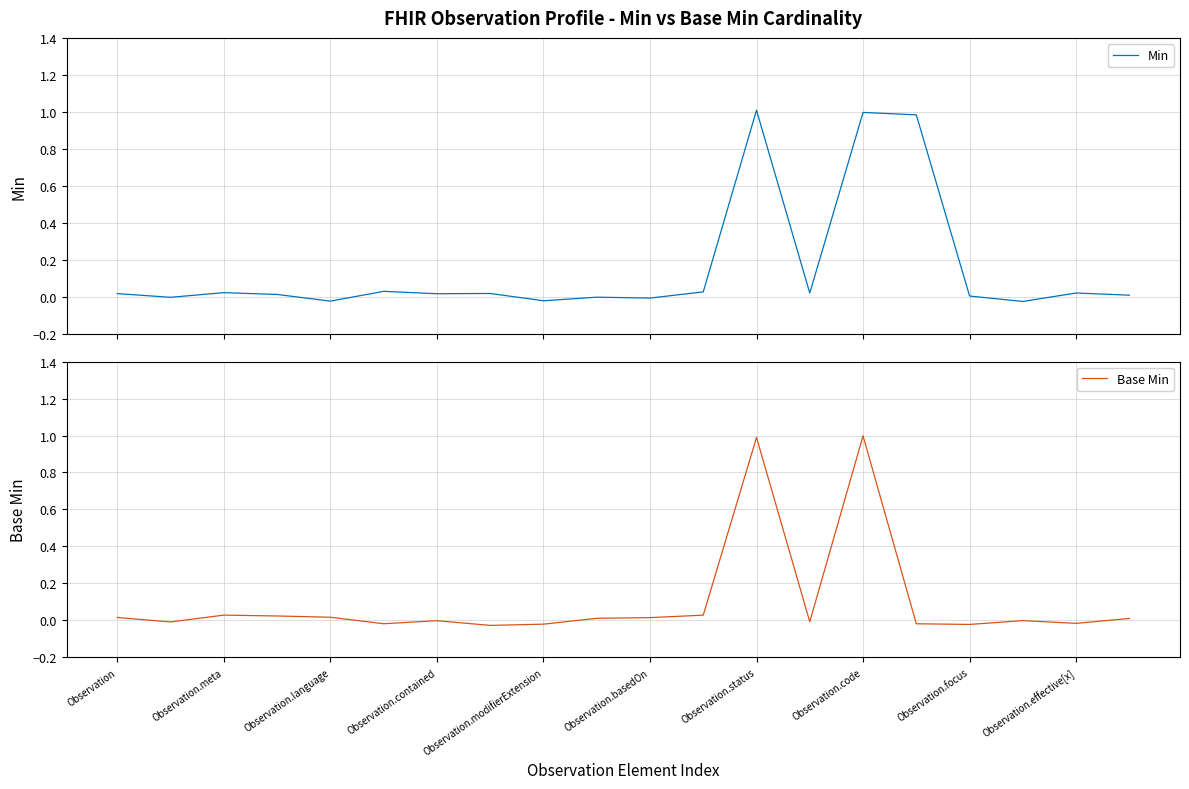

Reading left to right, list all the values displayed in this chart.

Min: 0.0	-0.0	0.0	0.0	-0.0	0.0	0.0	0.0	-0.0	-0.0	-0.0	0.0	1.0	0.0	1.0	1.0	0.0	-0.0	0.0	0.0
Base Min: 0.0	-0.0	0.0	0.0	0.0	-0.0	-0.0	-0.0	-0.0	0.0	0.0	0.0	1.0	-0.0	1.0	-0.0	-0.0	-0.0	-0.0	0.0